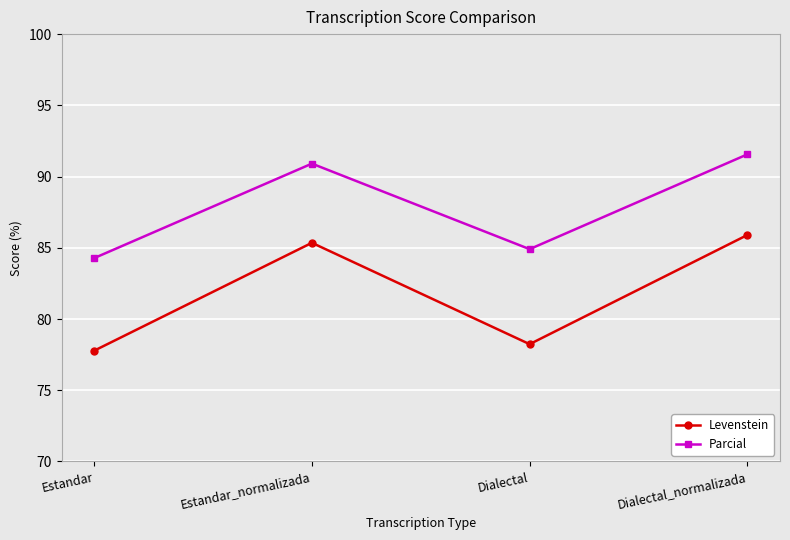

Is it true that Parcial equals 84.3 at Estandar?

True